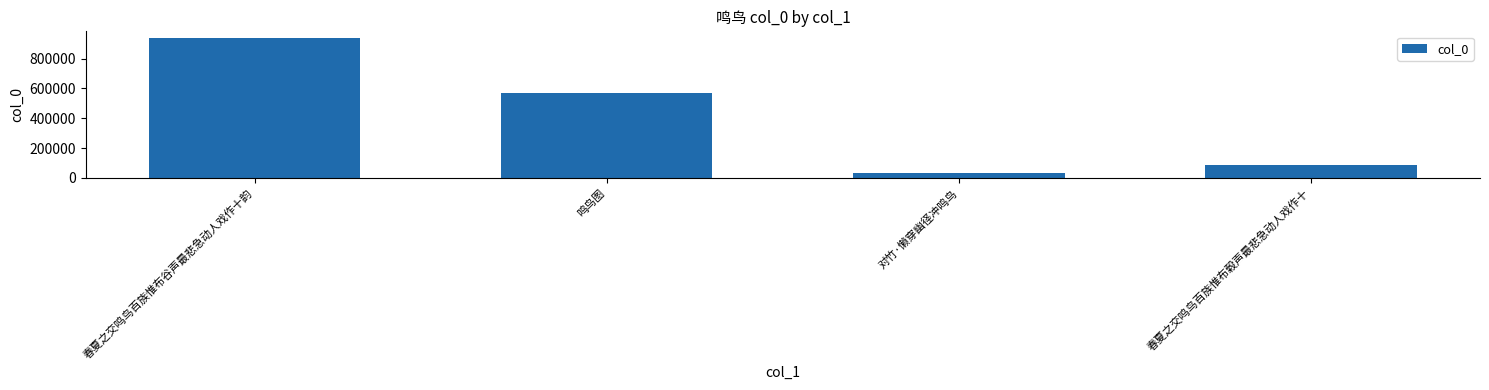

Are the bars horizontal?

No